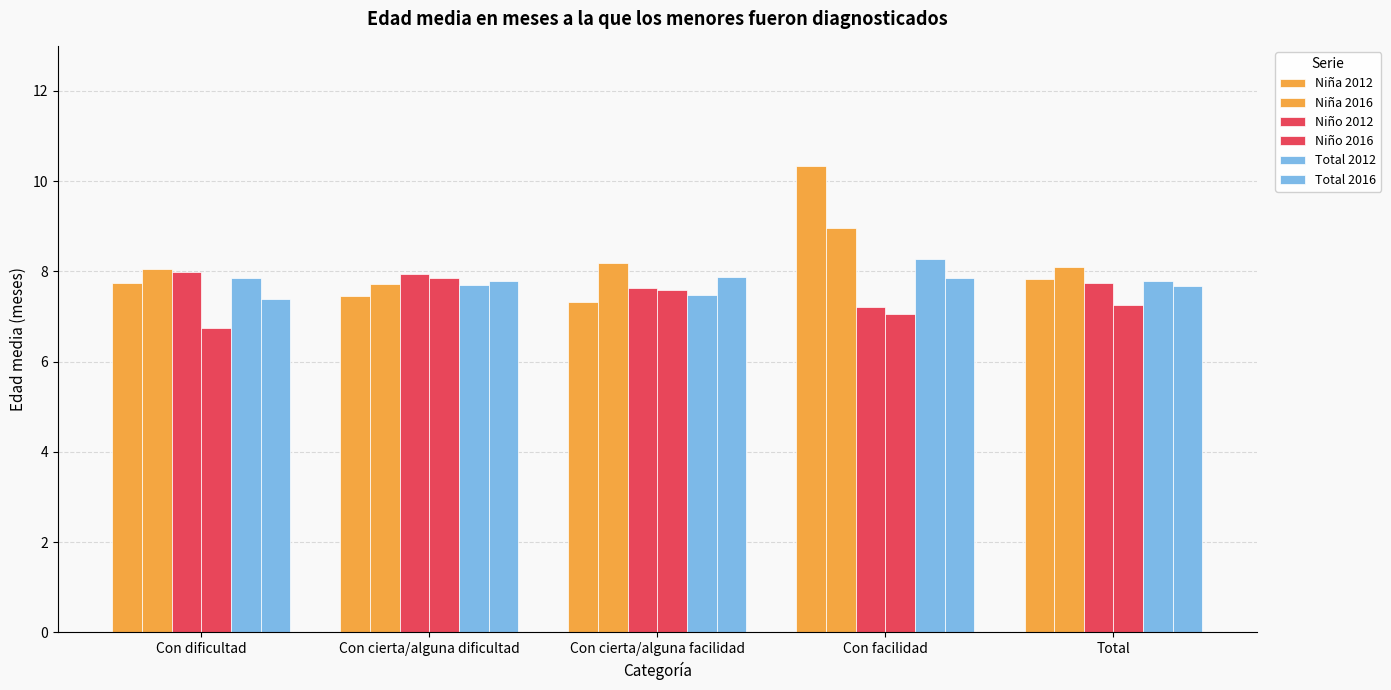

What is the spread (max minus min) of values at Total?

0.9